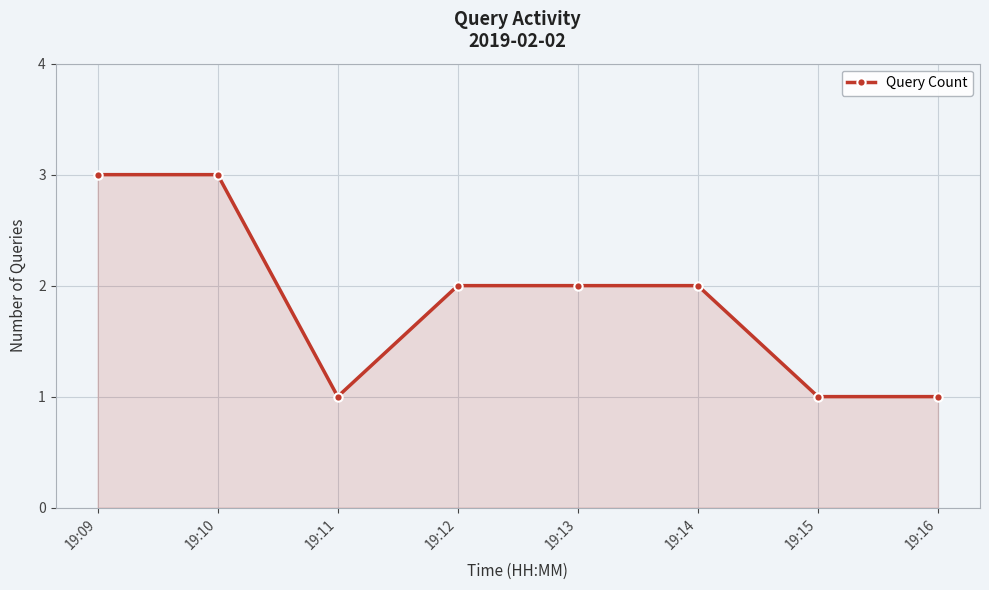

Reading right to left, list all the values displayed in this chart.

1	1	2	2	2	1	3	3